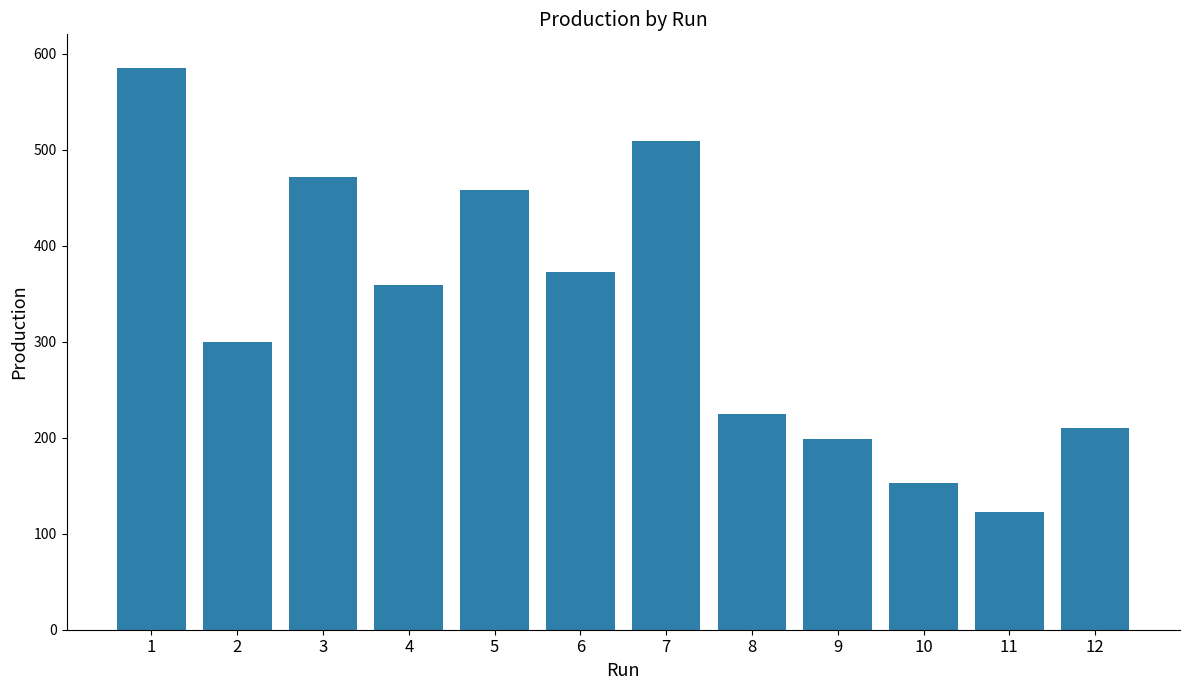

The value at 10 is 264.3. True or false?

False